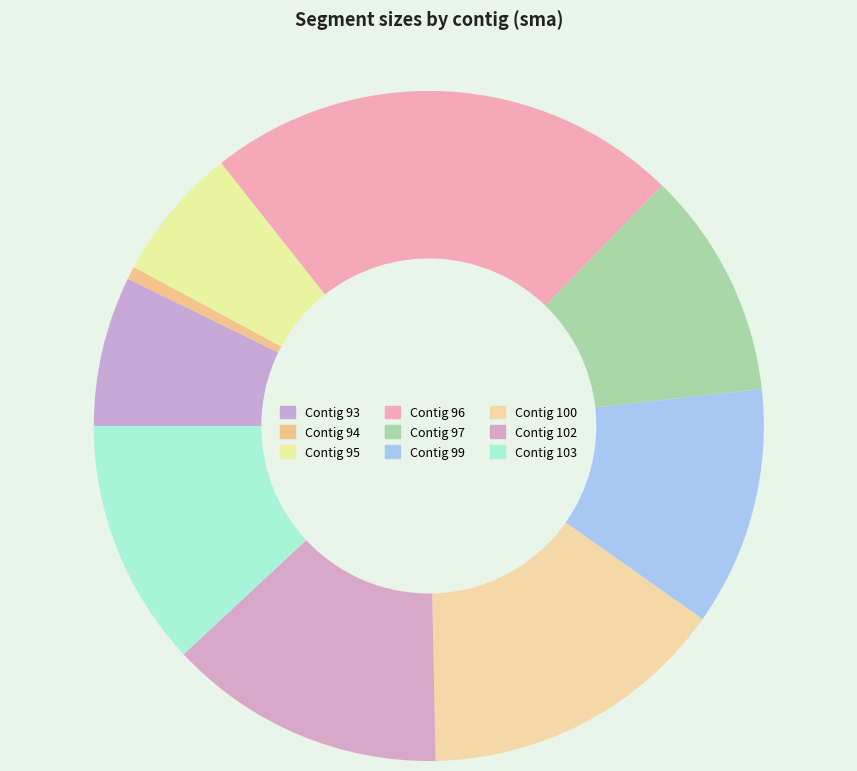

Does any single category account for the majority?

No